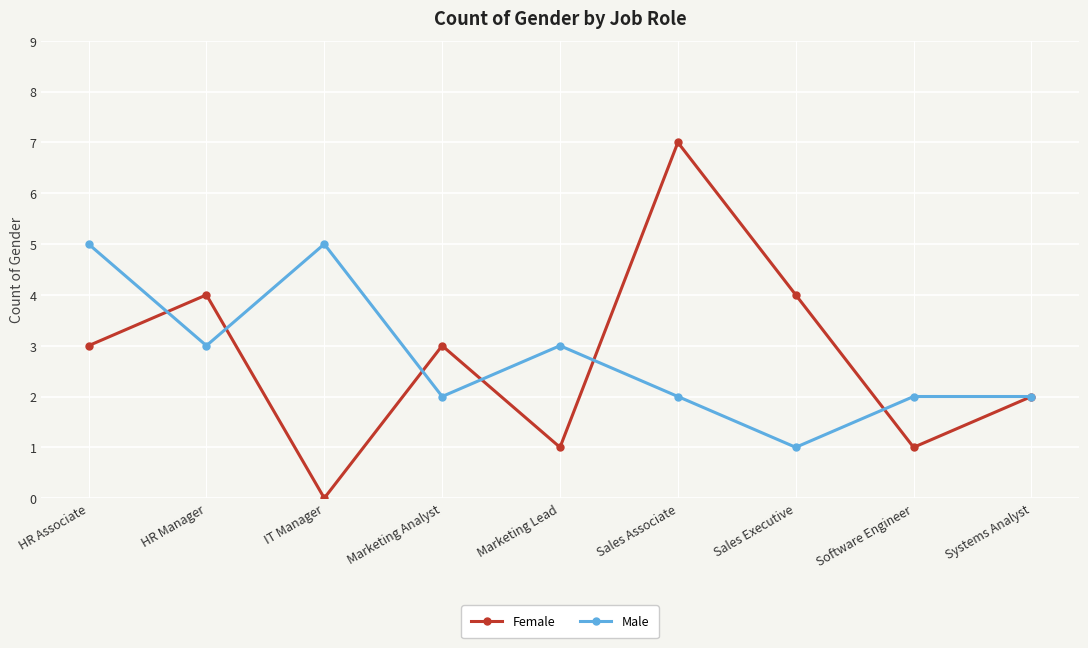

How many series are shown in this chart?

2